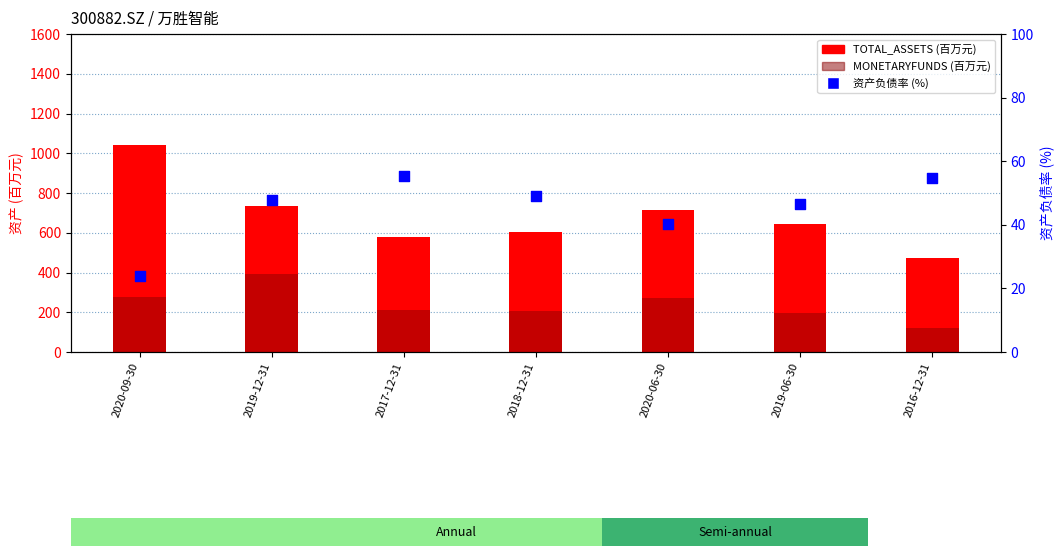

What is the total value across all series at 2019-06-30?

888.4